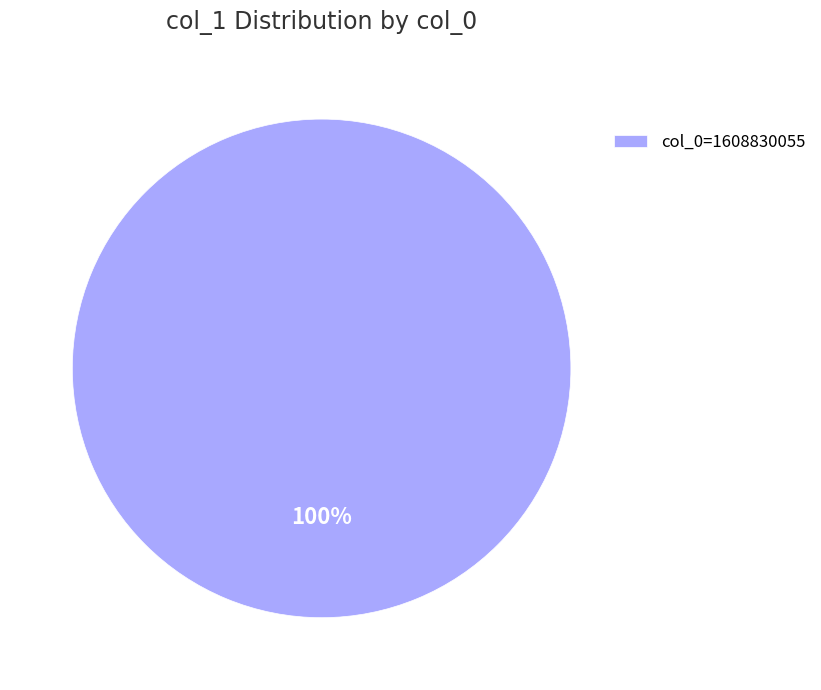

Does any single category account for the majority?

Yes